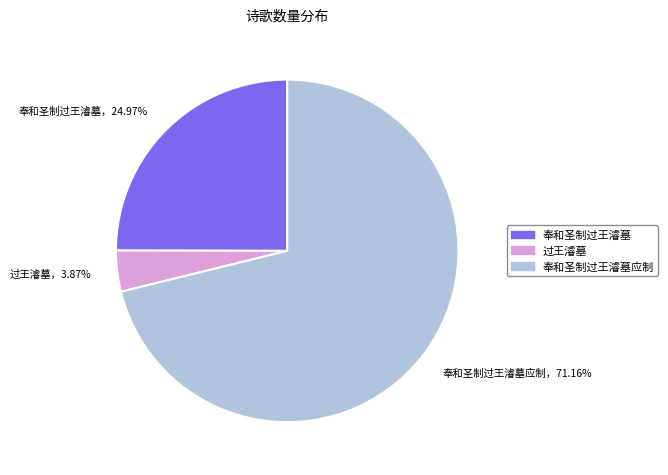

Count the number of slices in the pie.

3